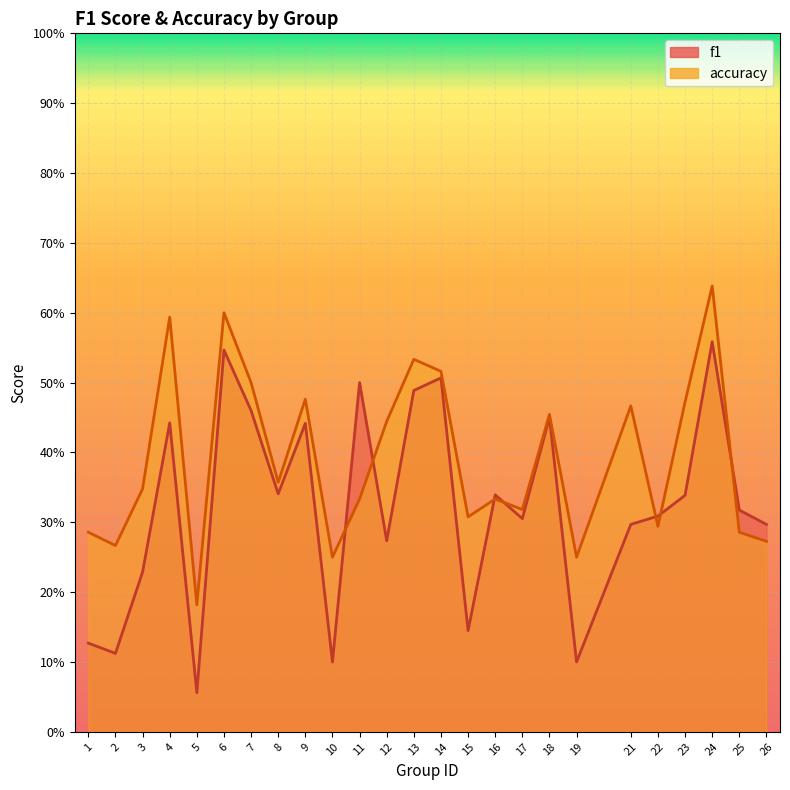

List the labels in order of accuracy value, smallest first.

5, 10, 19, 2, 26, 1, 25, 22, 15, 17, 11, 16, 3, 8, 12, 18, 21, 23, 9, 7, 14, 13, 4, 6, 24